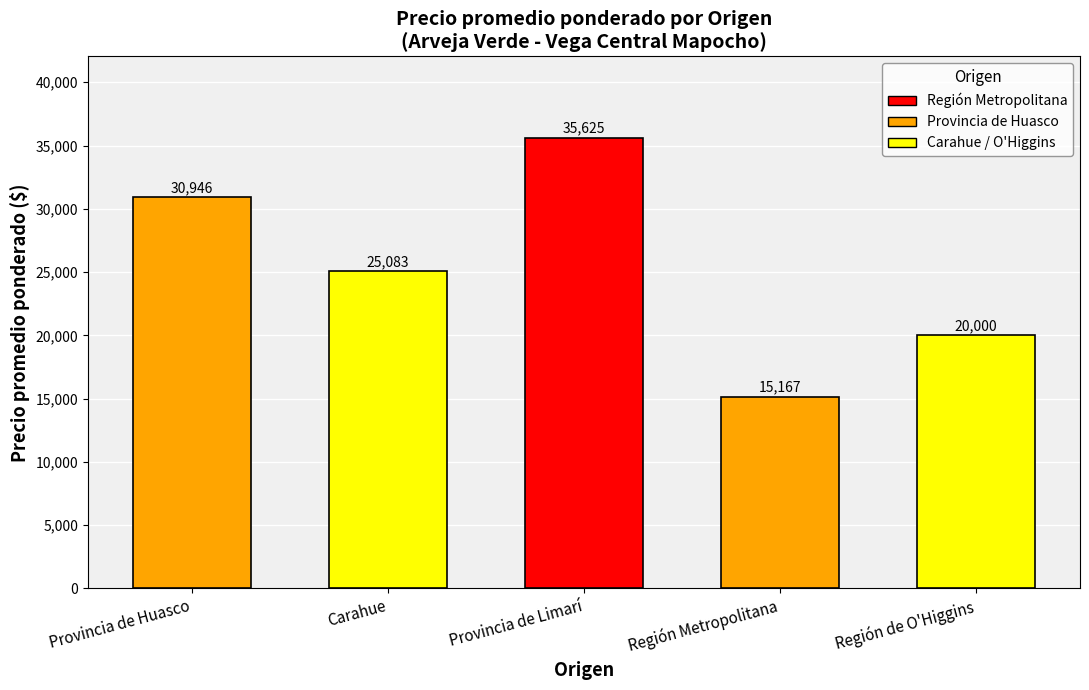

Reading left to right, what are all the values shown in this chart?

Provincia de Huasco=30946	Carahue=25083	Provincia de Limarí=35625	Región Metropolitana=15167	Región de O'Higgins=20000